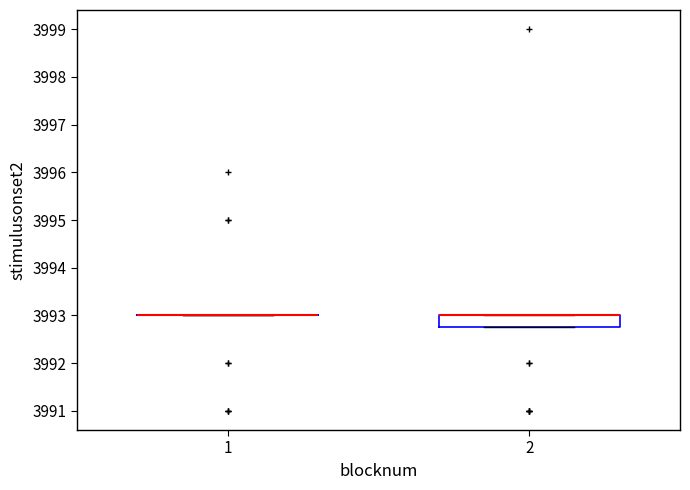

Reading left to right, read every box against the y-axis: the position of its median line, the range the box covers, and the ends of its whiskers. The values are not printed on the chart, so give them approximately, as read against the axis.

1: box collapsed to a line at 3993.0, whiskers 3993.0 to 3993.0
2: median 3993.0 (drawn on the box's upper edge), box 3992.8 to 3993.0, whiskers 3992.8 to 3993.0